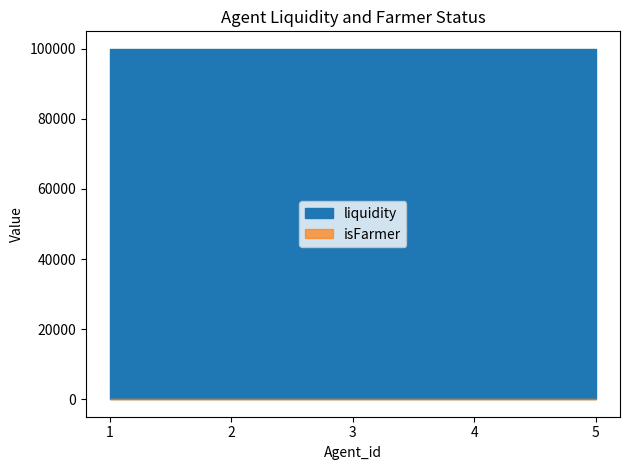

List the labels in order of liquidity value, smallest first.

1, 2, 3, 4, 5